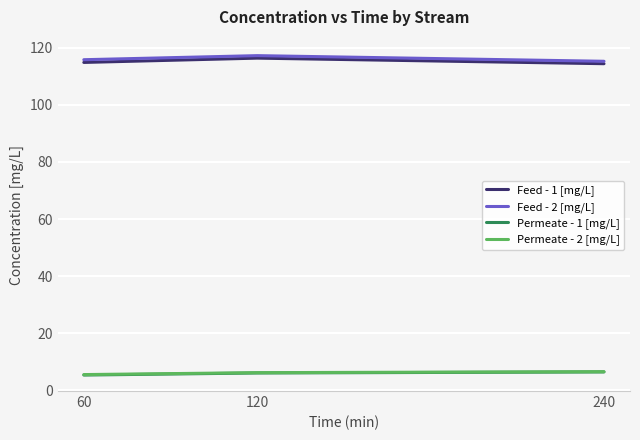

Is it true that Feed - 2 [mg/L] equals 117.3 at 120?

True